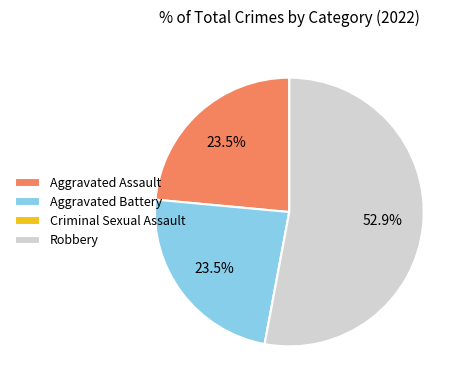

Which category has the biggest portion of the pie?

Robbery